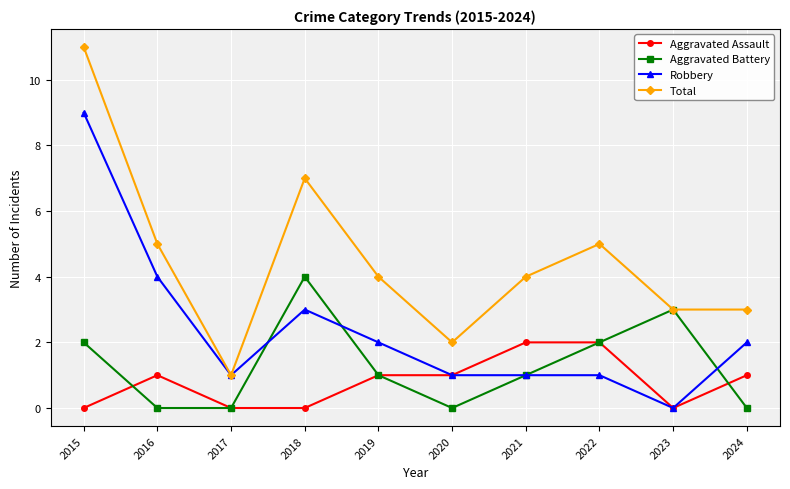

What are all the series names shown in the legend?

Aggravated Assault, Aggravated Battery, Robbery, Total